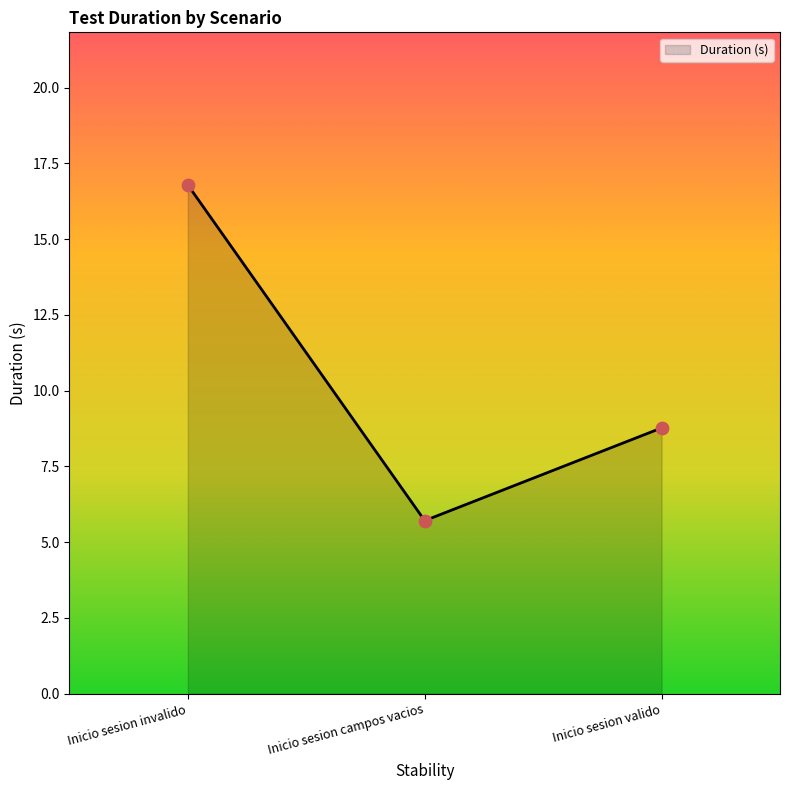

Approximately how many times larger is the value at Inicio sesion invalido compared to Inicio sesion valido?

1.9